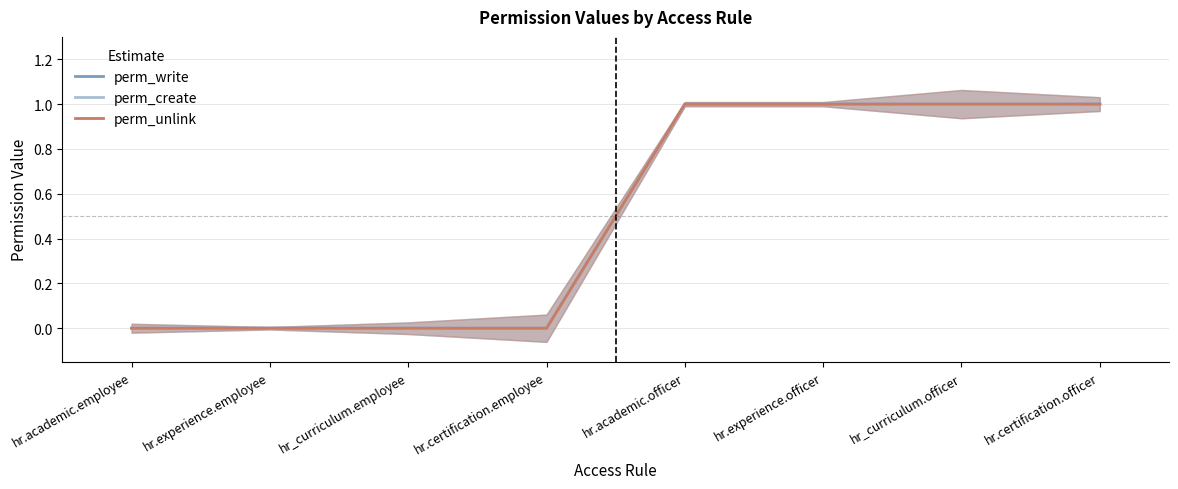

Reading left to right, extract all data points from this chart.

perm_write: hr.academic.employee=0	hr.experience.employee=0	hr_curriculum.employee=0	hr.certification.employee=0	hr.academic.officer=1	hr.experience.officer=1	hr_curriculum.officer=1	hr.certification.officer=1
perm_create: hr.academic.employee=0	hr.experience.employee=0	hr_curriculum.employee=0	hr.certification.employee=0	hr.academic.officer=1	hr.experience.officer=1	hr_curriculum.officer=1	hr.certification.officer=1
perm_unlink: hr.academic.employee=0	hr.experience.employee=0	hr_curriculum.employee=0	hr.certification.employee=0	hr.academic.officer=1	hr.experience.officer=1	hr_curriculum.officer=1	hr.certification.officer=1